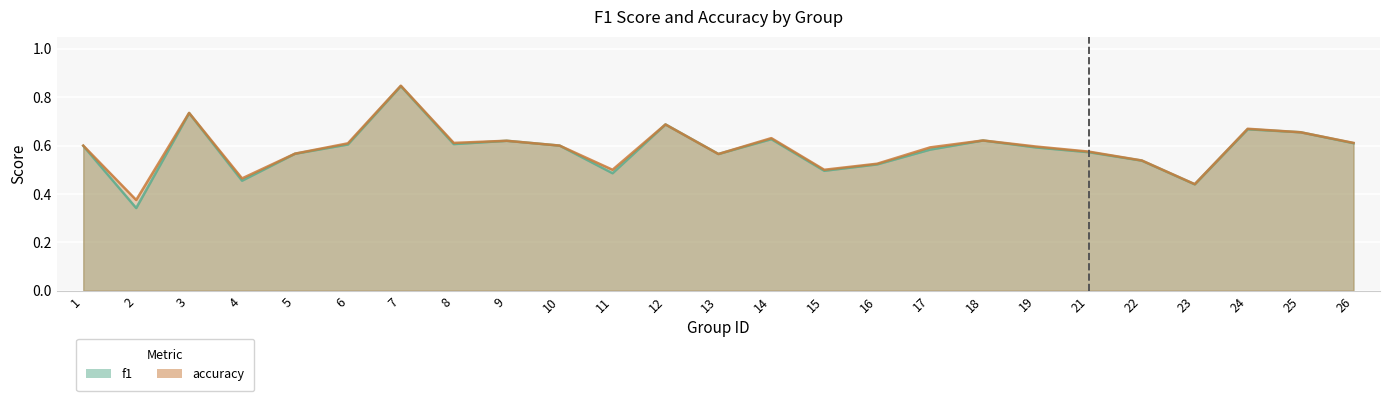

In f1, how many points are higher than both neighbors (excluding endpoints)?

7